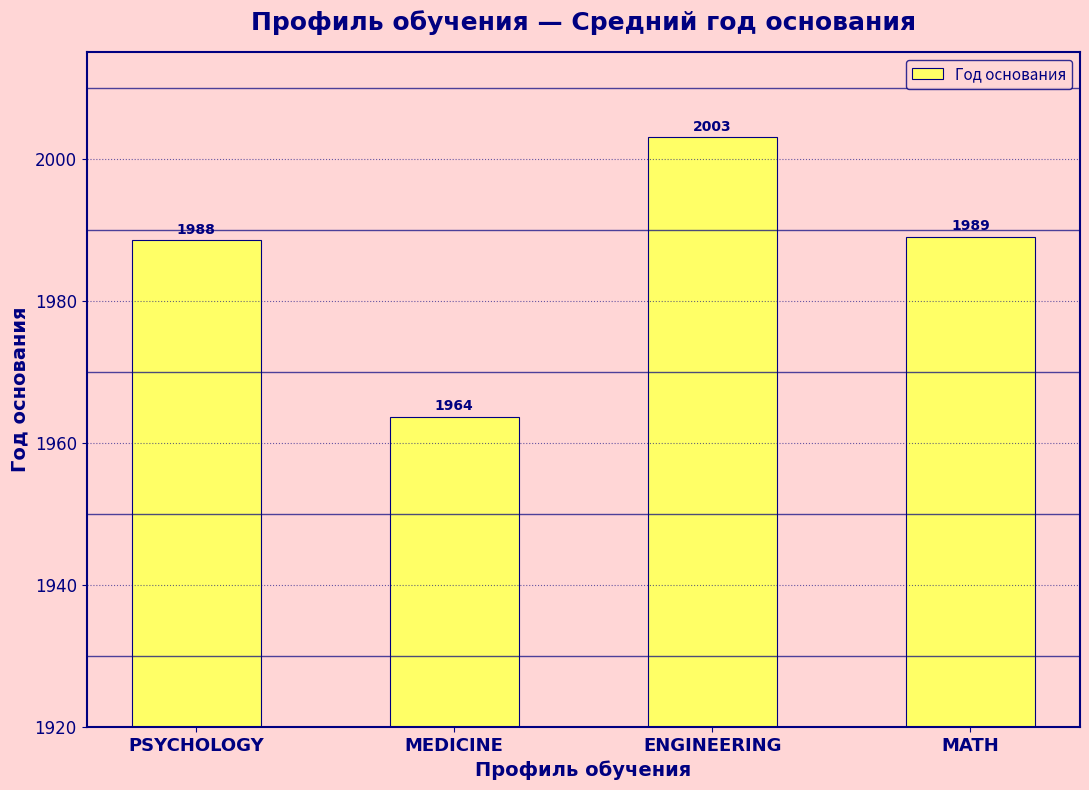

Count the number of data series in this chart.

1